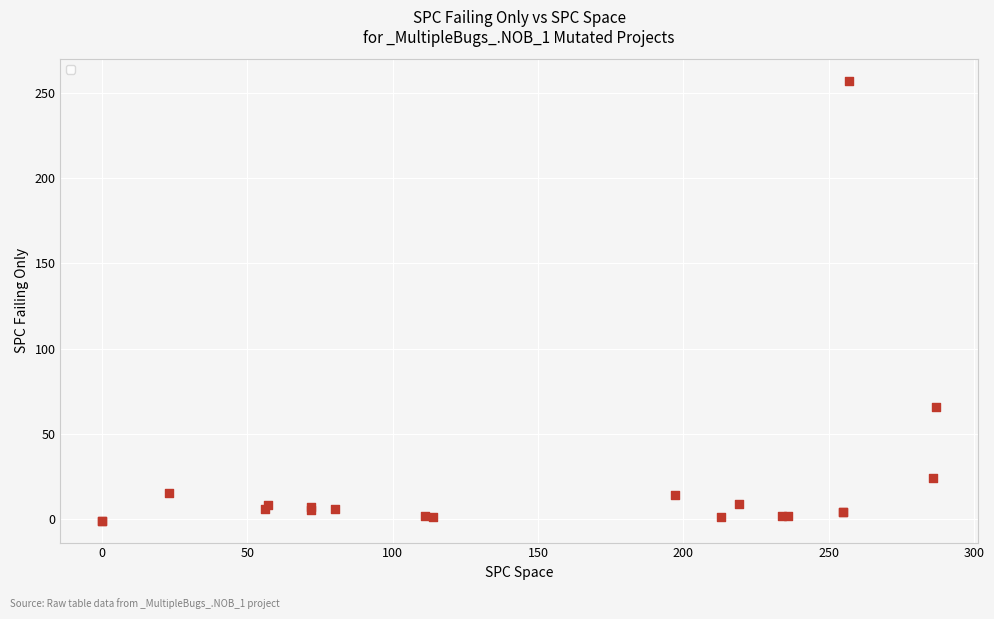

What Y value in the scatter plot is closest to 128?

66